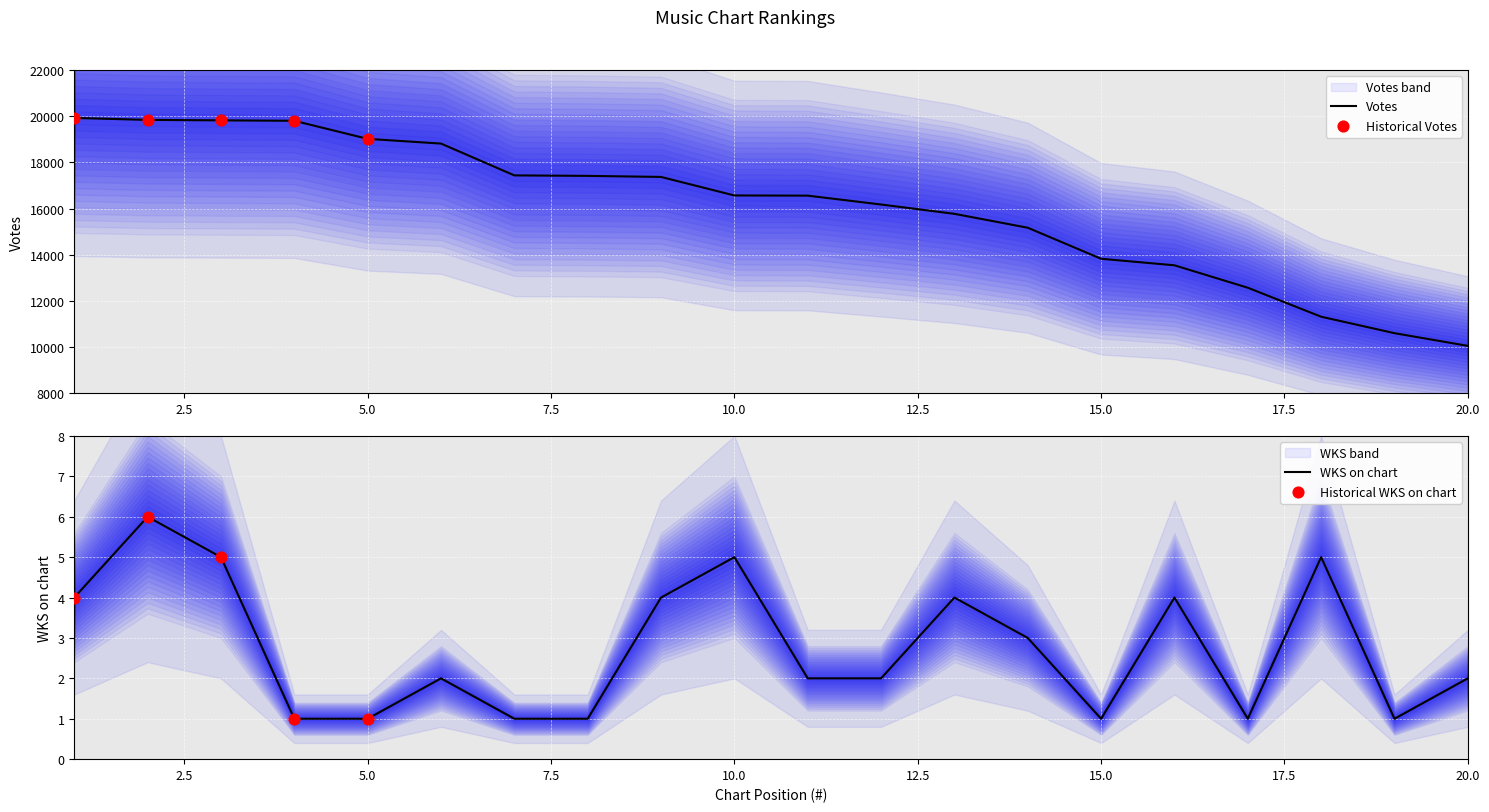

At how many categories does at least one series exceed 15263?

13